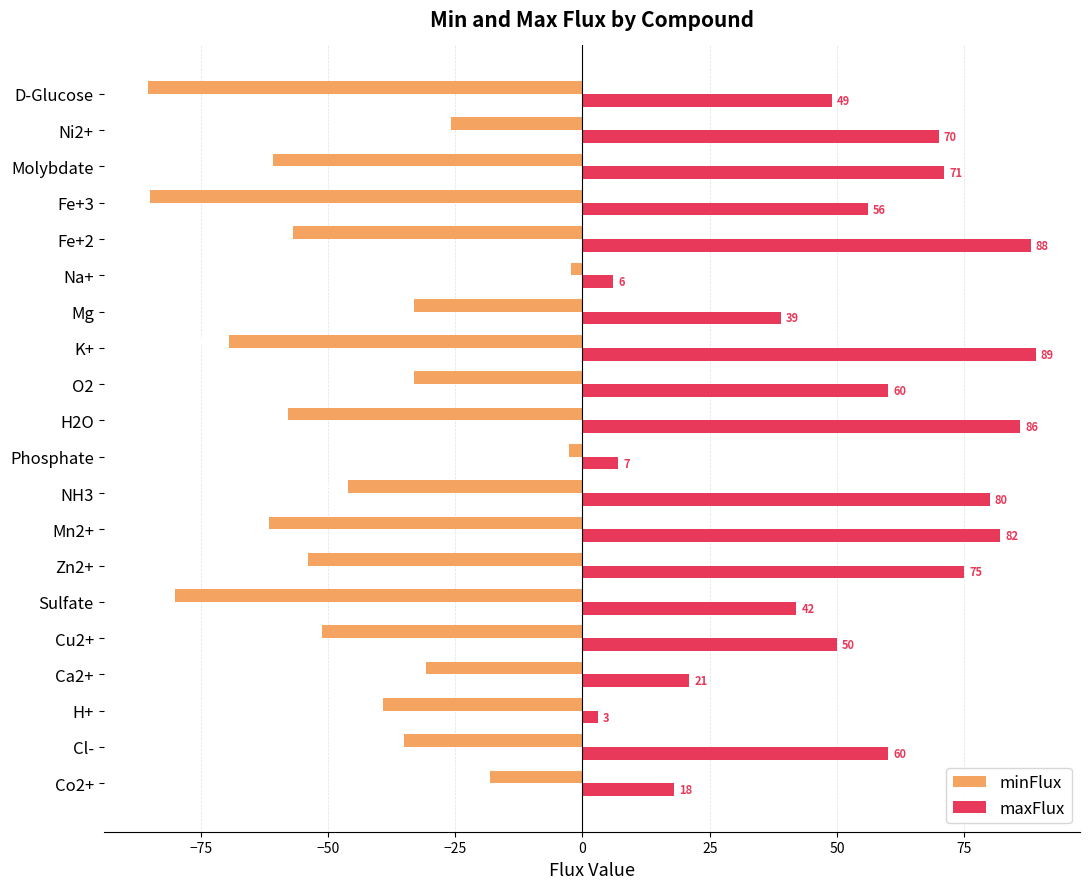

What is the difference between the minFlux values at Ni2+ and Fe+2?

31.0